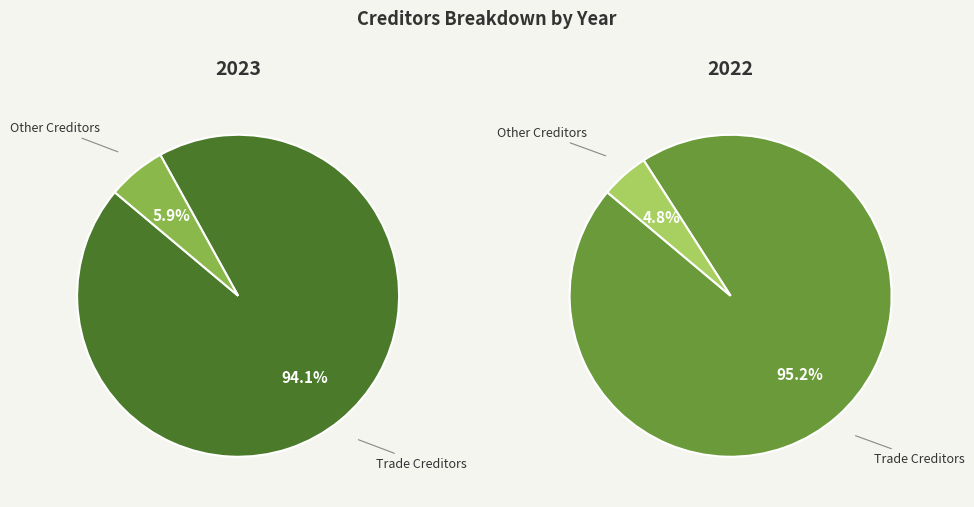

Is Trade Creditors the majority of the pie?

Yes